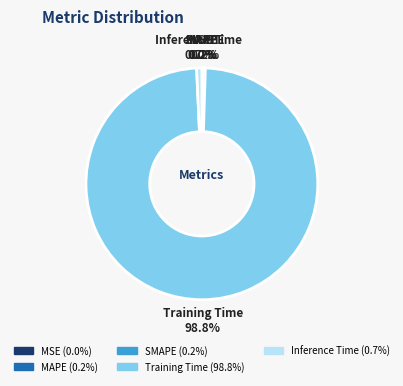

True or false: Inference Time accounts for 1% of the total.

True